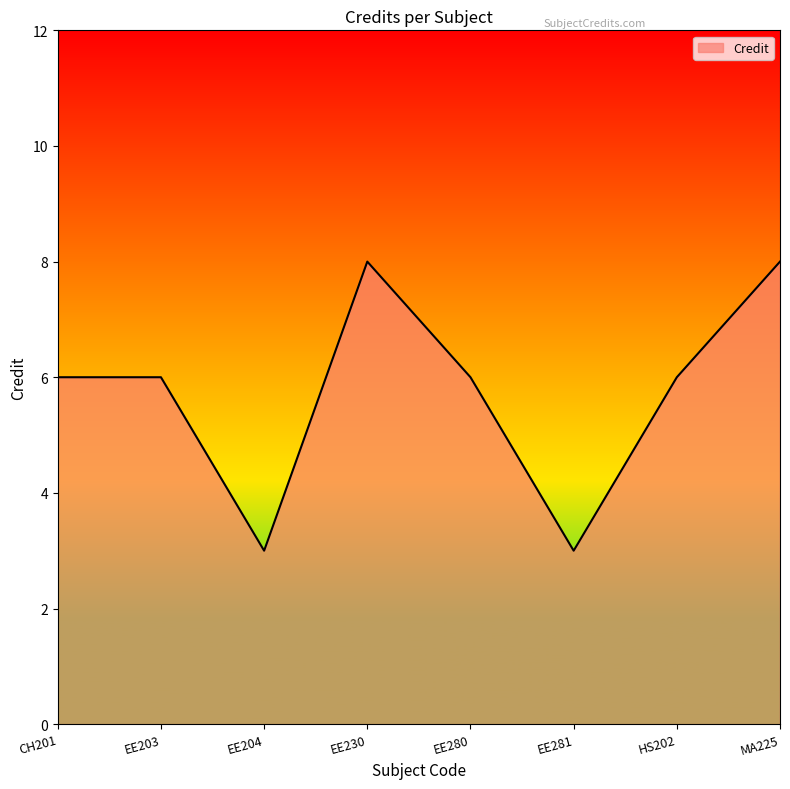

Count the number of categories in the chart.

8